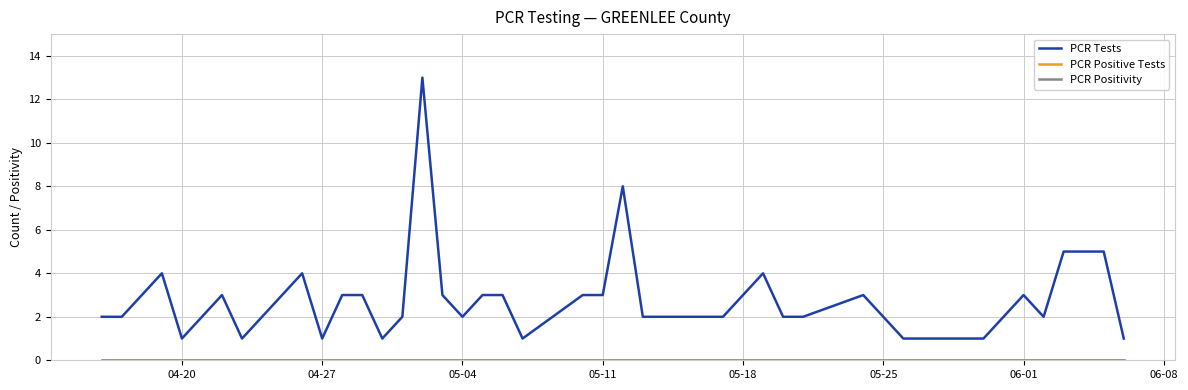

Does the chart have visible grid lines?

Yes